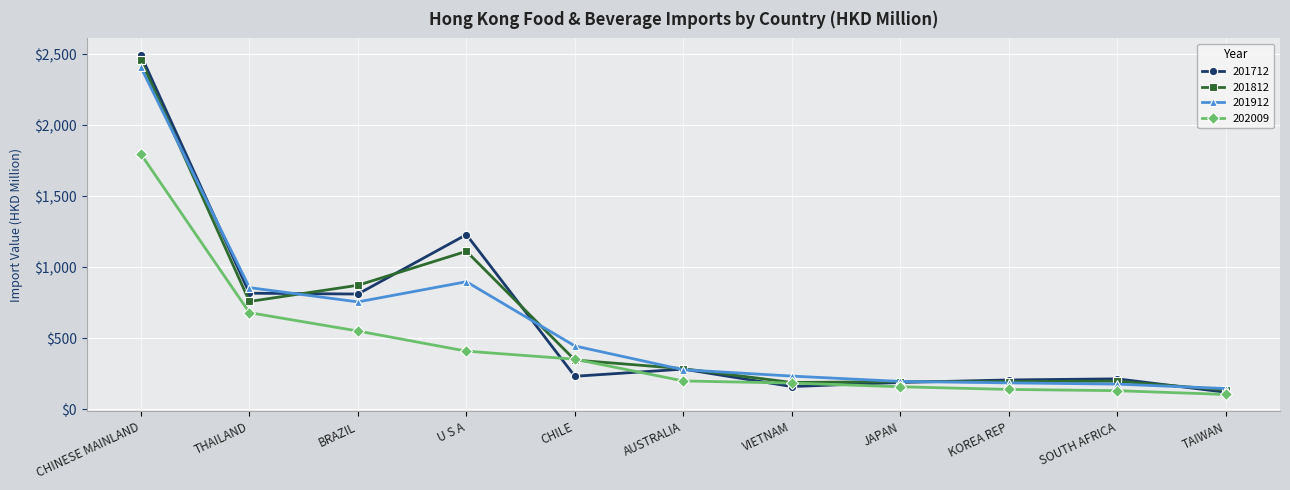

What is the smallest value displayed?

103.7